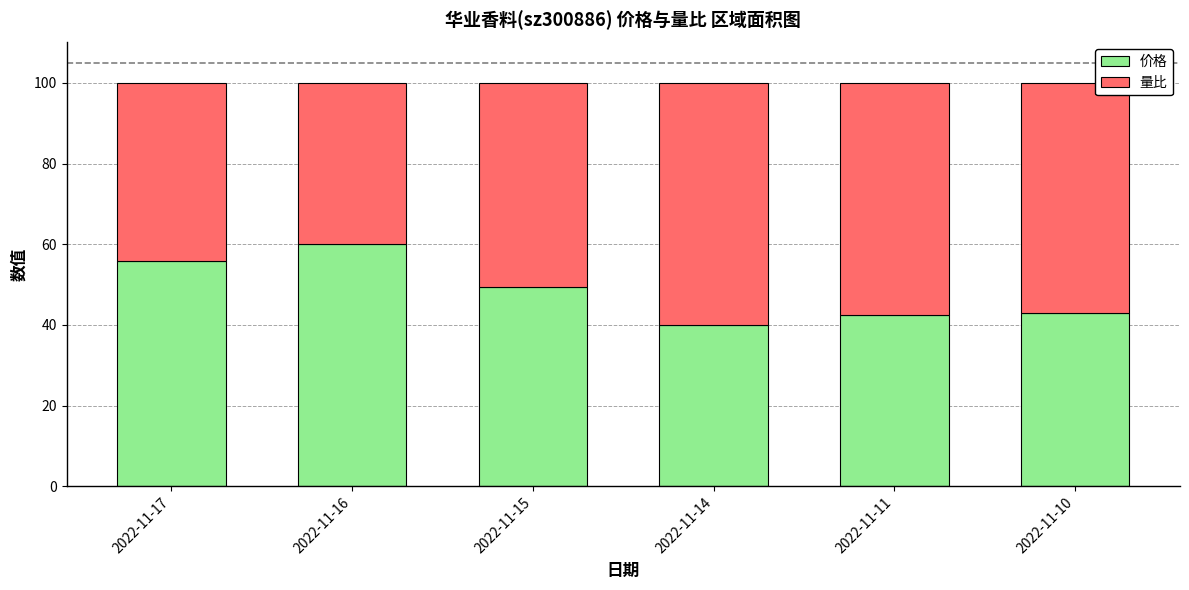

What are all the series names shown in the legend?

价格, 量比